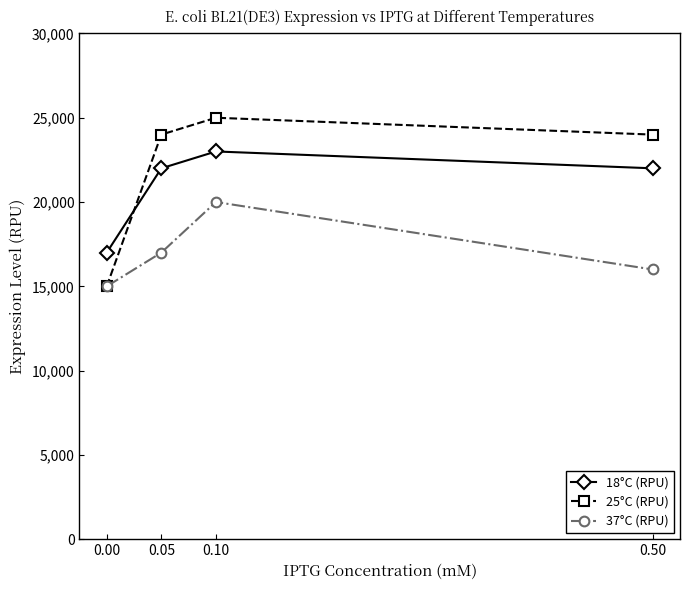

Does the chart display data point markers on the line(s)?

Yes